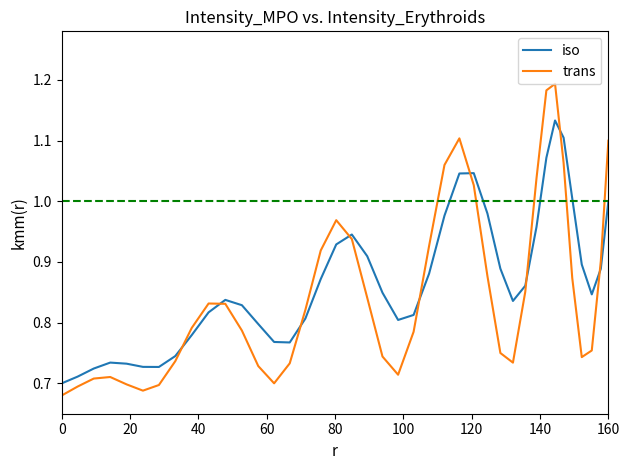

Which series has the largest range (max minus min)?

trans